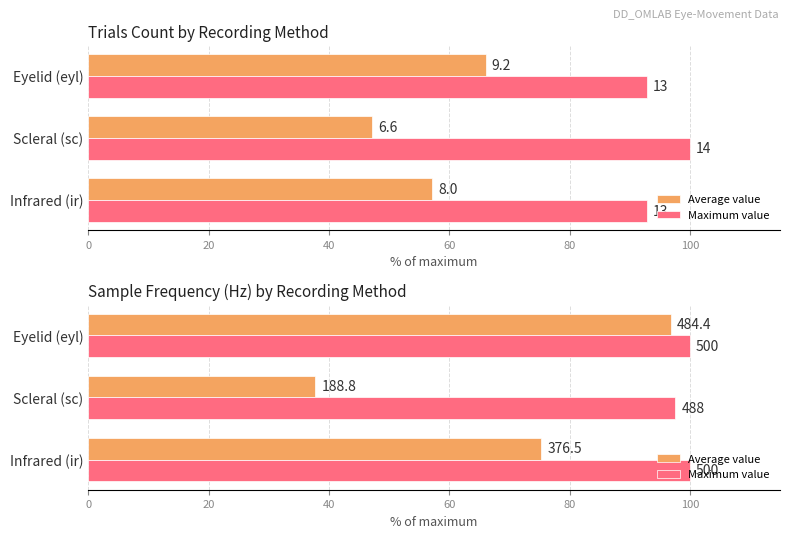

How many data points in Average value are above 75?

2